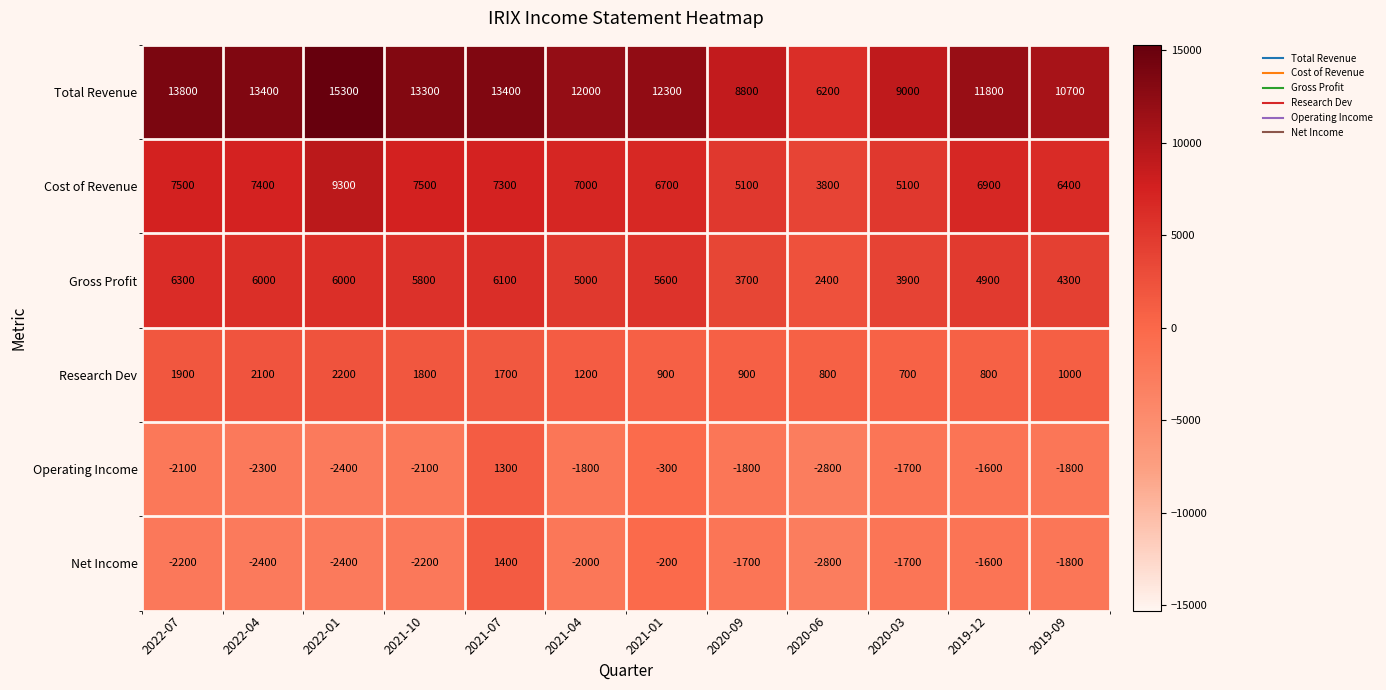

The value of Net Income at 2020-06 is -1347. True or false?

False